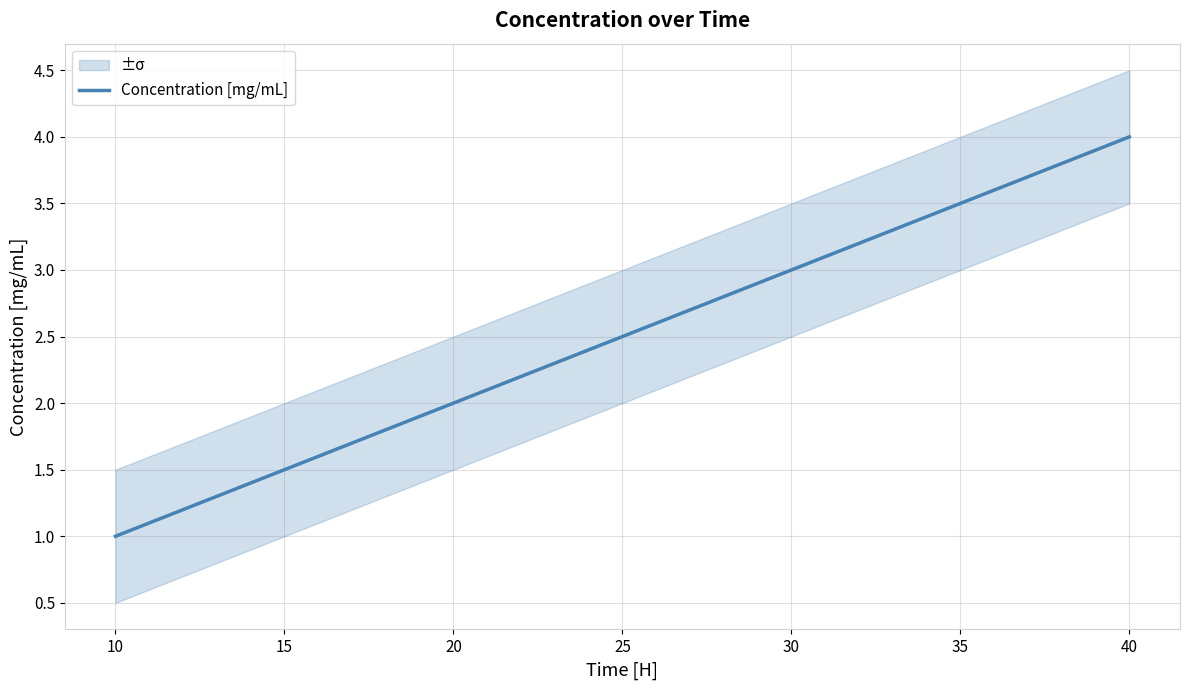

Reading left to right, what are all the values shown in this chart?

1	2	3	4